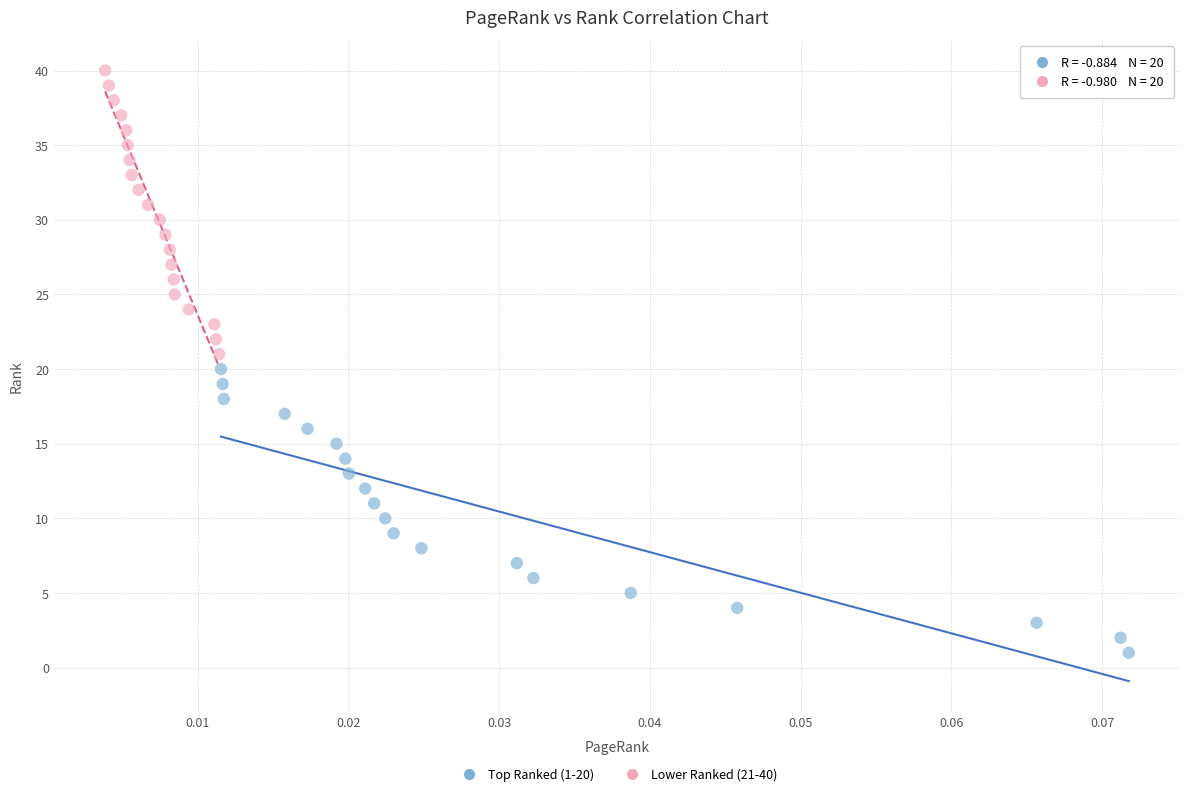

Which series contains the lowest Y value?

Top Ranked (1-20)